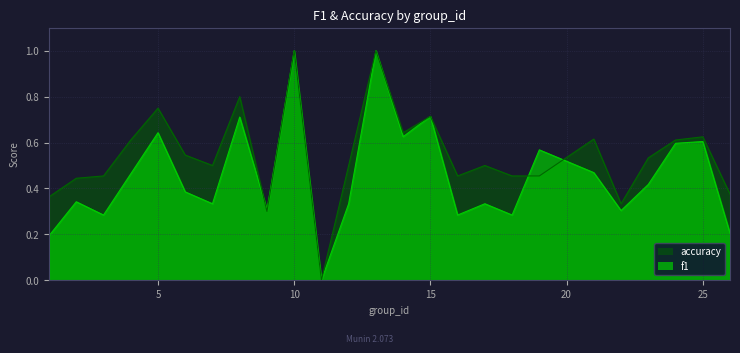

List the series in order of their overall mean, highest first.

accuracy, f1